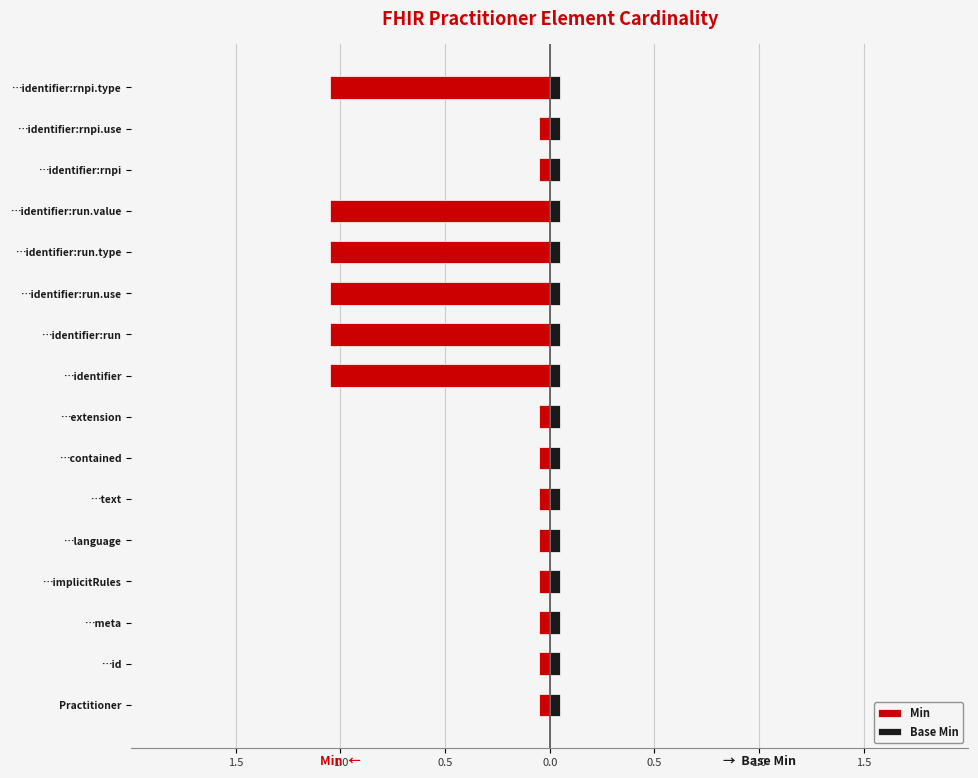

Does the chart contain any negative values?

Yes